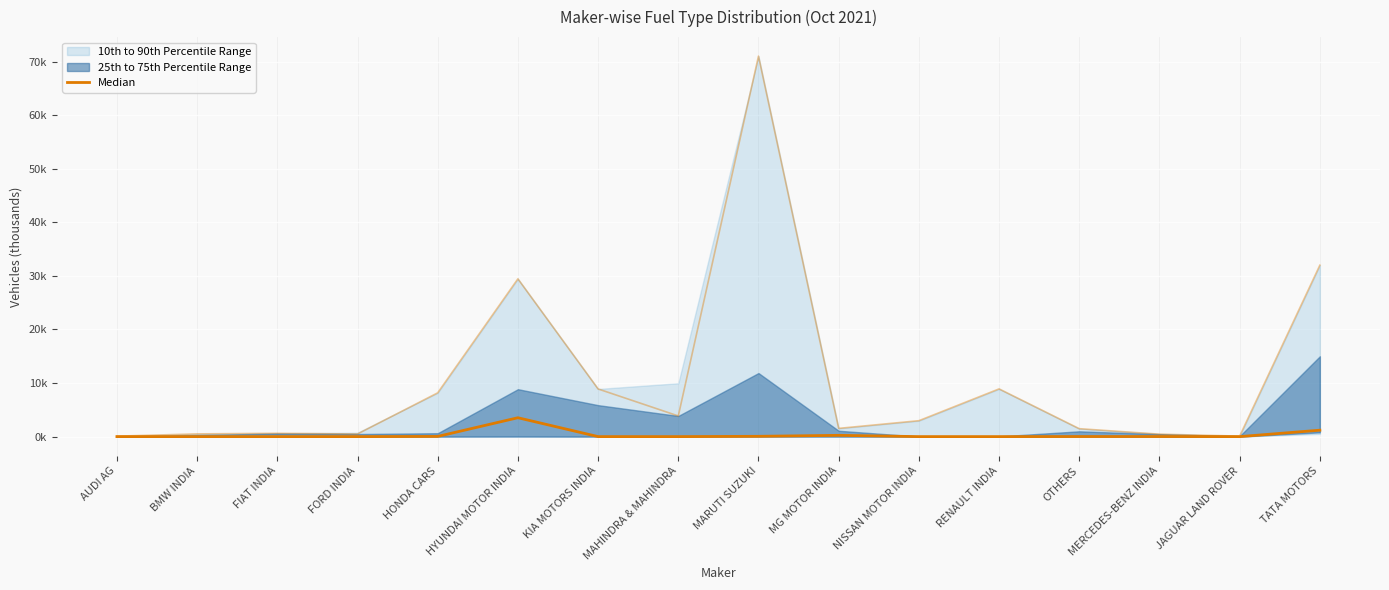

Is it true that the value at MAHINDRA & MAHINDRA is 0.0?

True